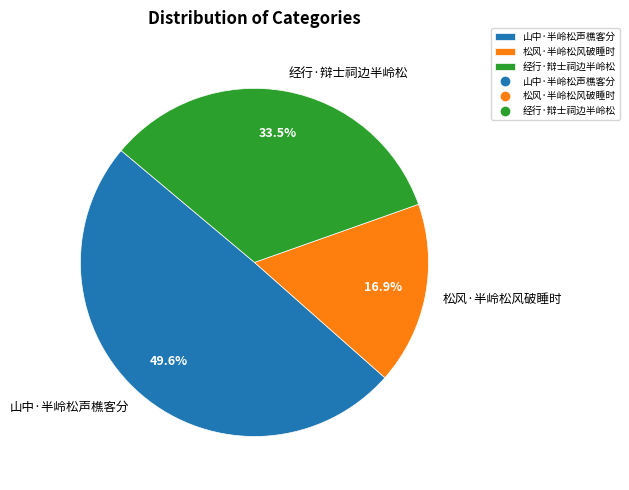

To the nearest percent, what is the difference between the largest and smallest slice percentages?

33%